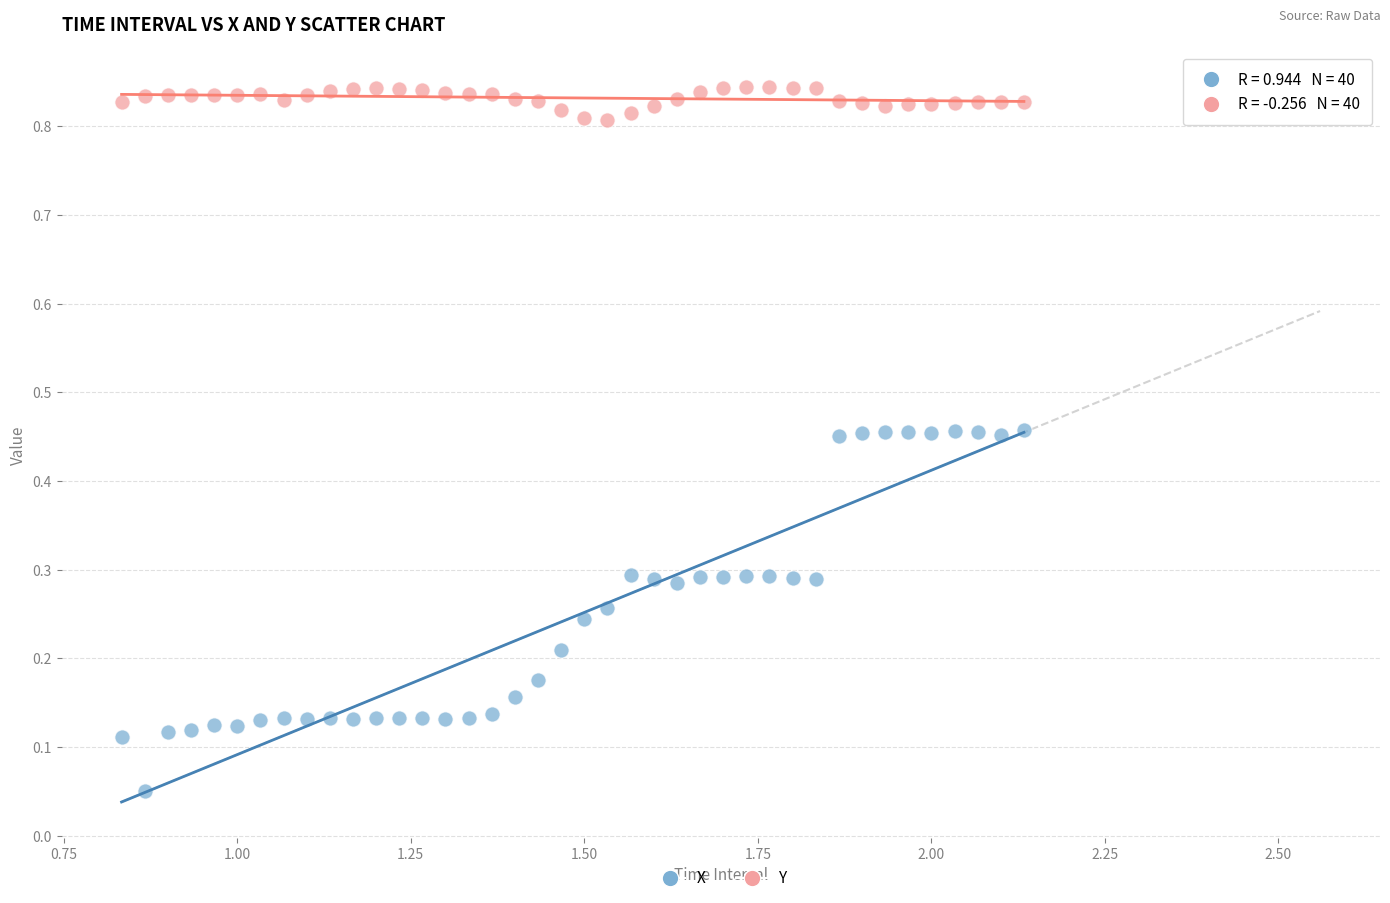

What is the X range (max minus min) for the scatter plot?

1.3